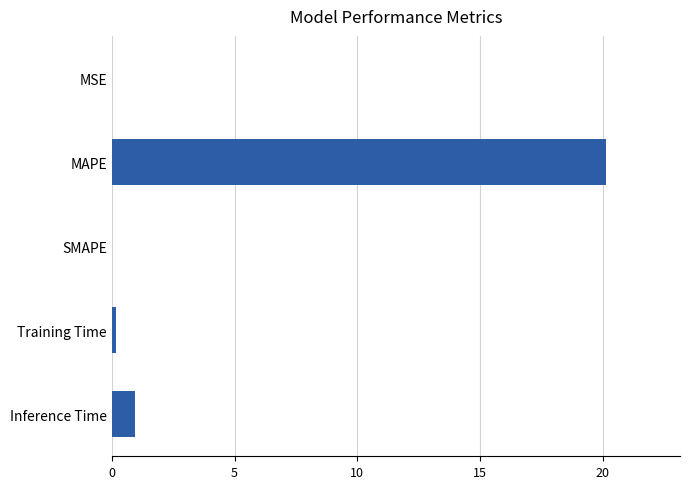

What is the sum of all values?

21.2